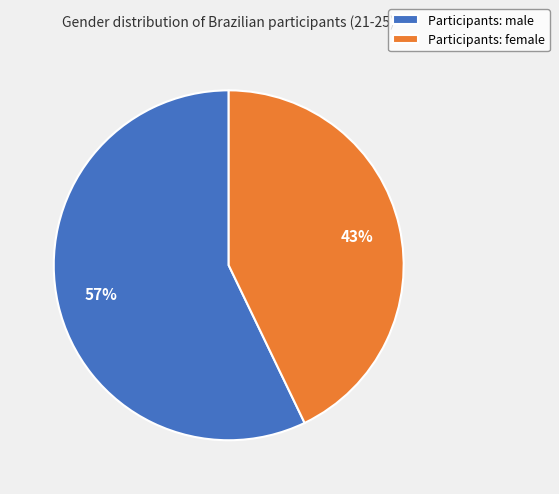

What percentage is the Participants: male slice, to the nearest percent?

57%